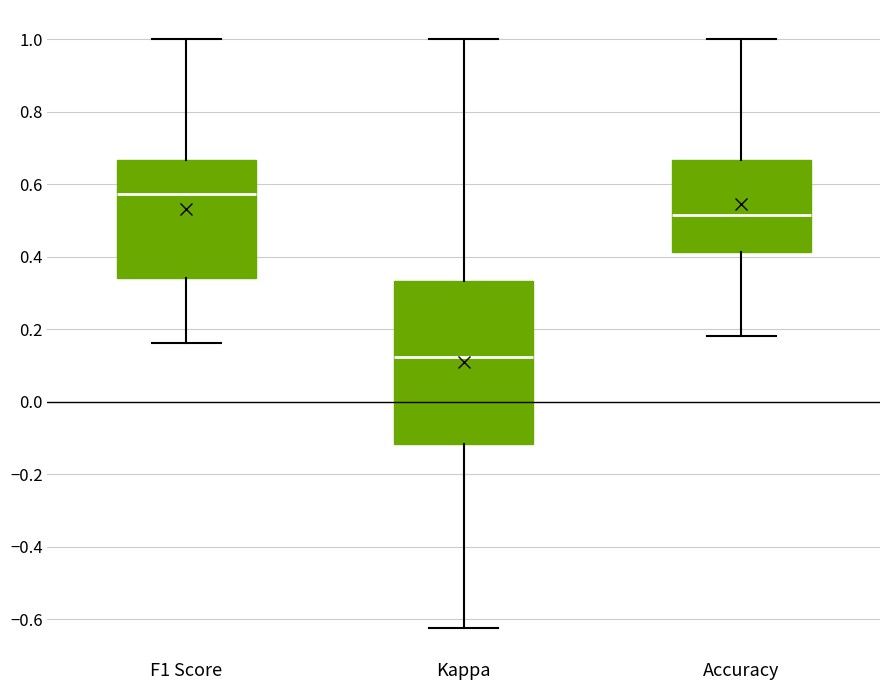

Which box's median line is the lowest?

Kappa